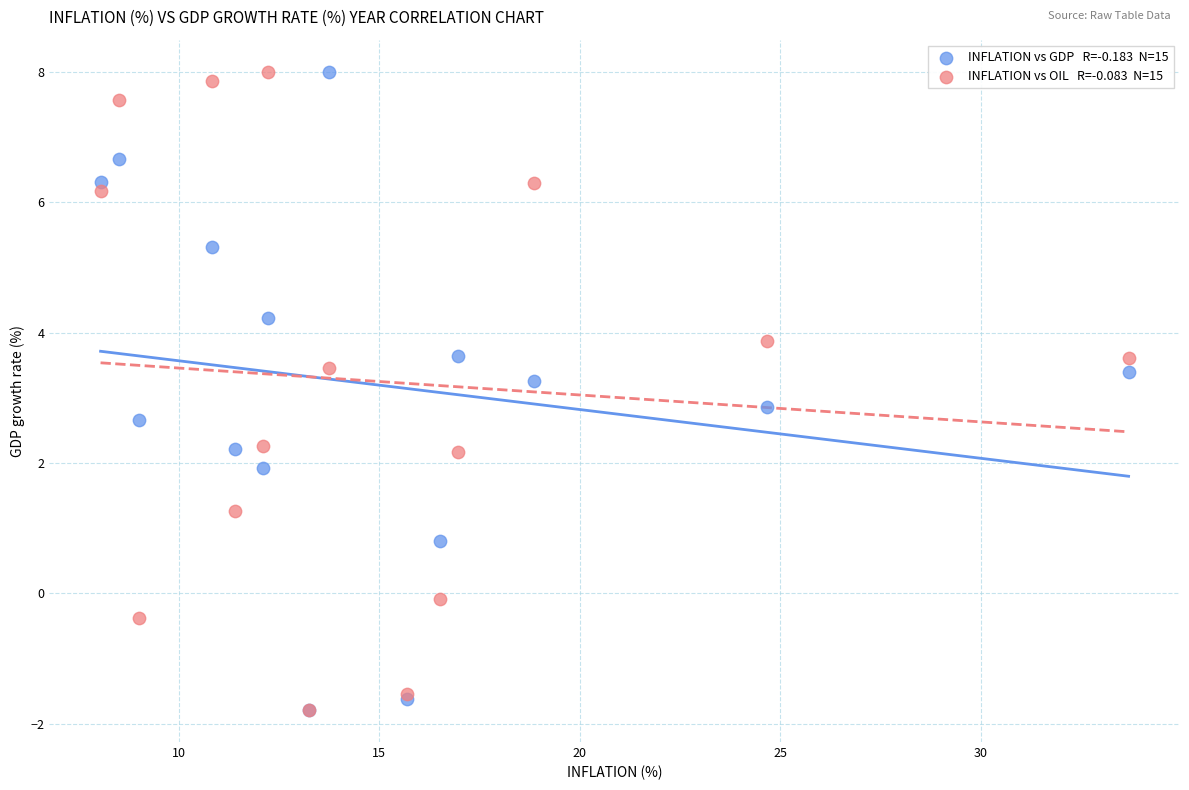

Across all series, what Y value is closest to 3?

2.9